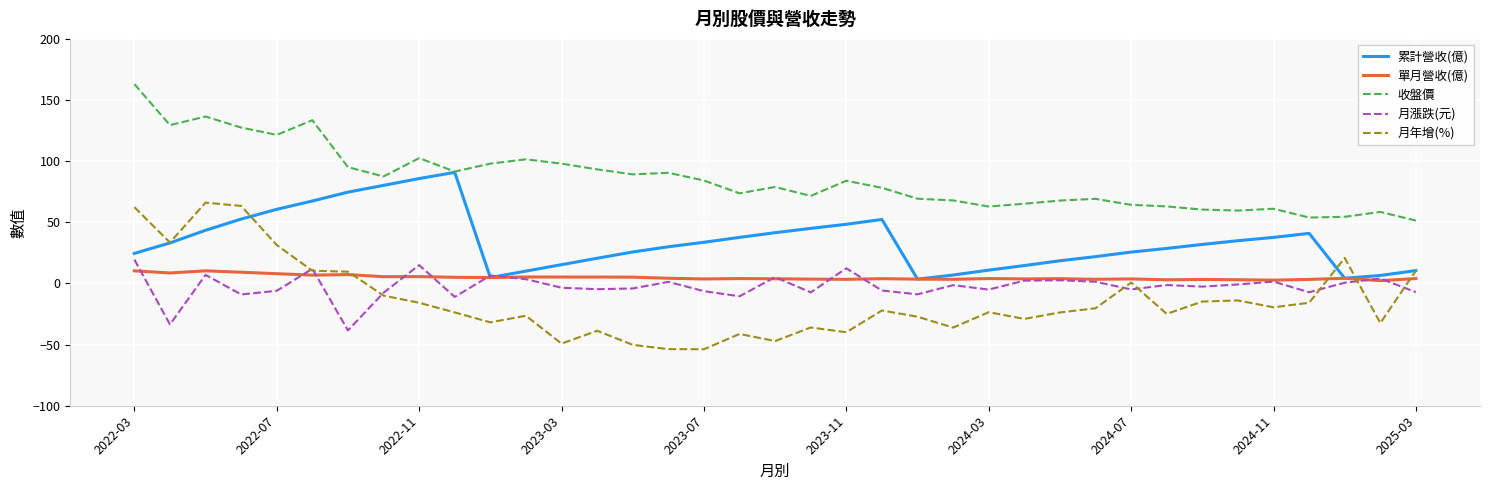

True or false: 單月營收(億) and 收盤價 cross at least once.

False